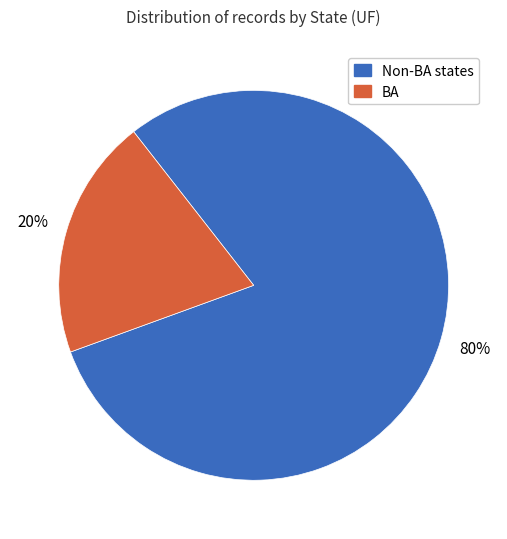

To the nearest percent, what is the difference between the largest and smallest slice percentages?

60%